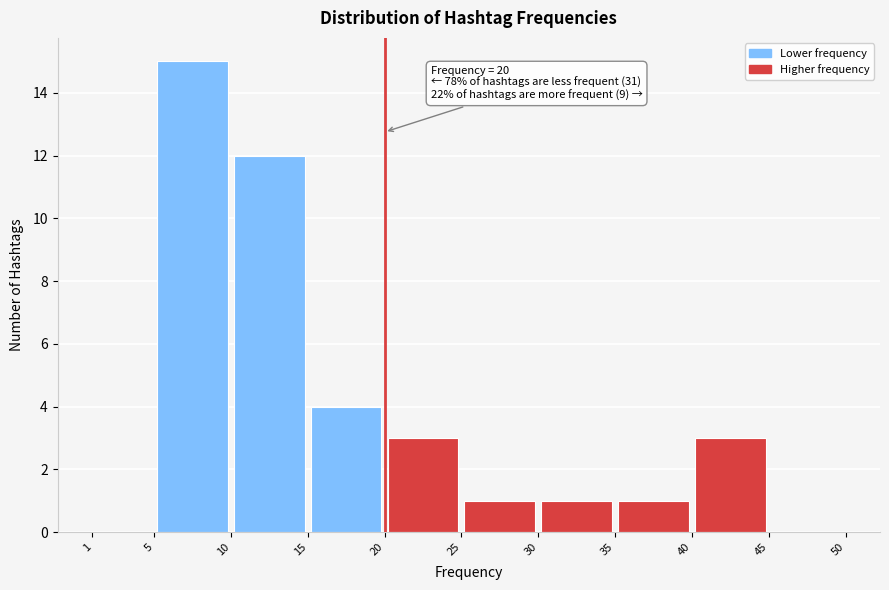

Over which range of the x-axis is the bar tallest?

5 to 10